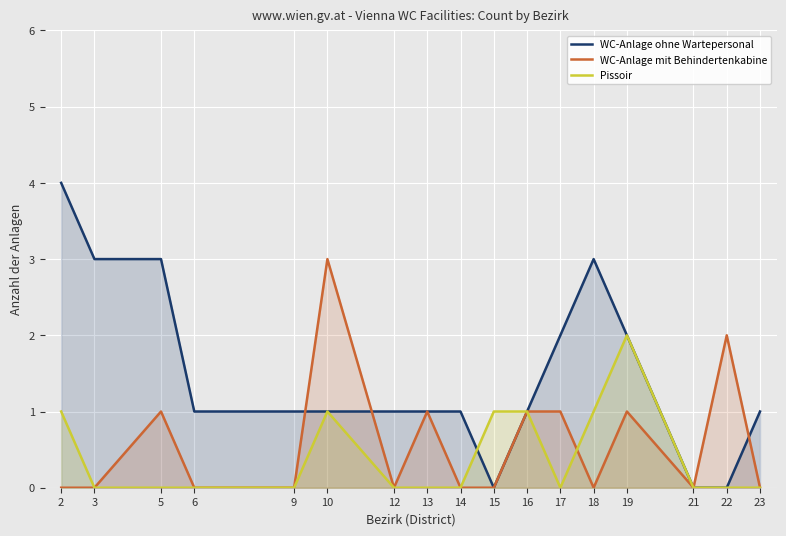

Which series has the largest total across all categories?

WC-Anlage ohne Wartepersonal